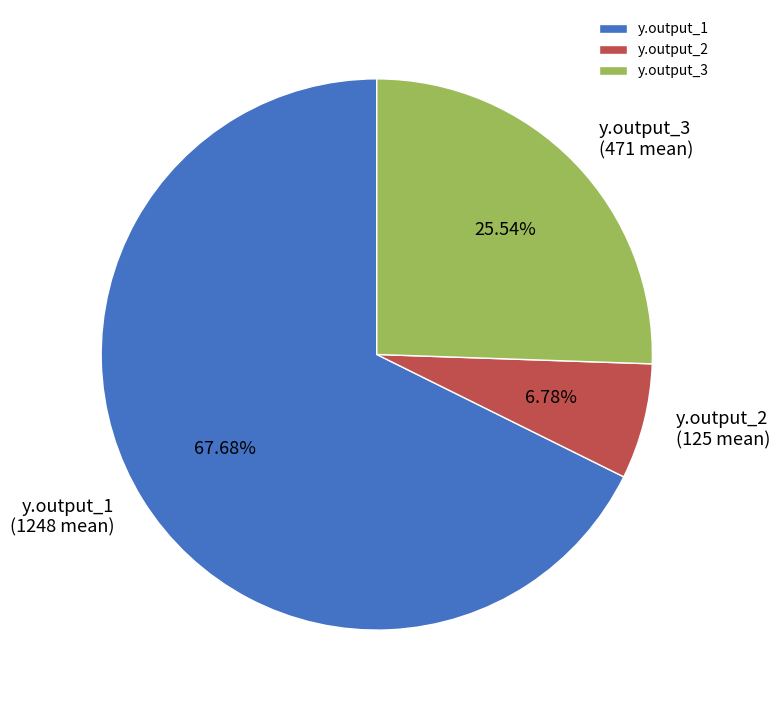

To the nearest percent, what percentage of the pie is y.output_2?

7%